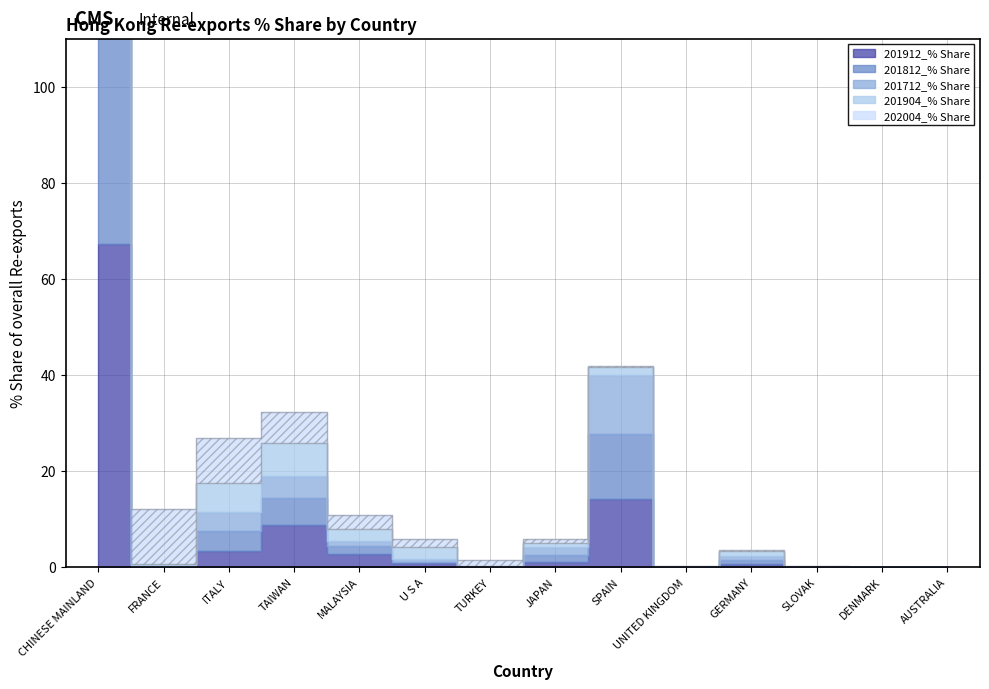

What is the highest value of the 201904_% Share series?

77.7